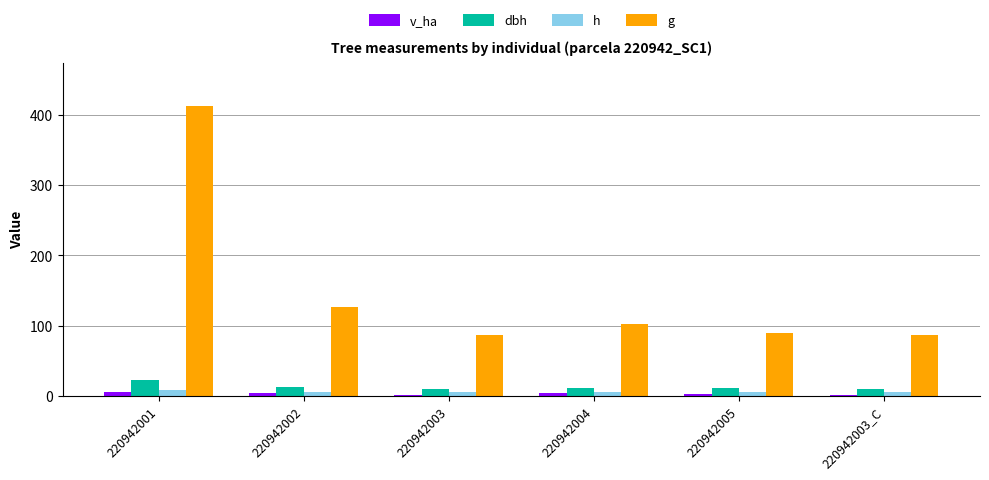

At which category is the sum across all series the highest?

220942001